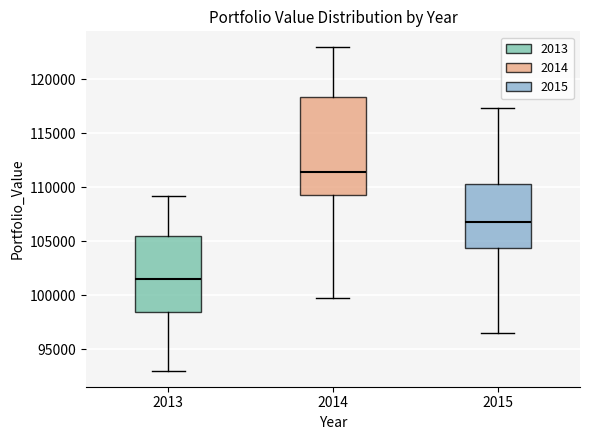

Reading left to right, read every box against the y-axis: the position of its median line, the range the box covers, and the ends of its whiskers. The values are not printed on the chart, so give them approximately, as read against the axis.

2013: median 101500, box 98500 to 105500, whiskers 93000 to 109000
2014: median 111500, box 109500 to 118500, whiskers 100000 to 123000
2015: median 107000, box 104500 to 110500, whiskers 96500 to 117500